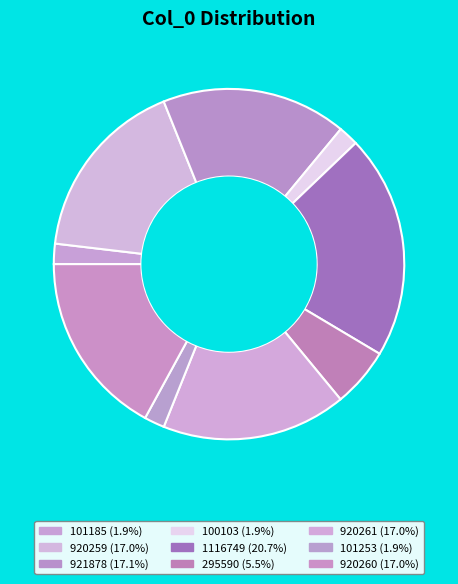

To the nearest percent, what is the combined percentage of 100103 and 920261?

19%